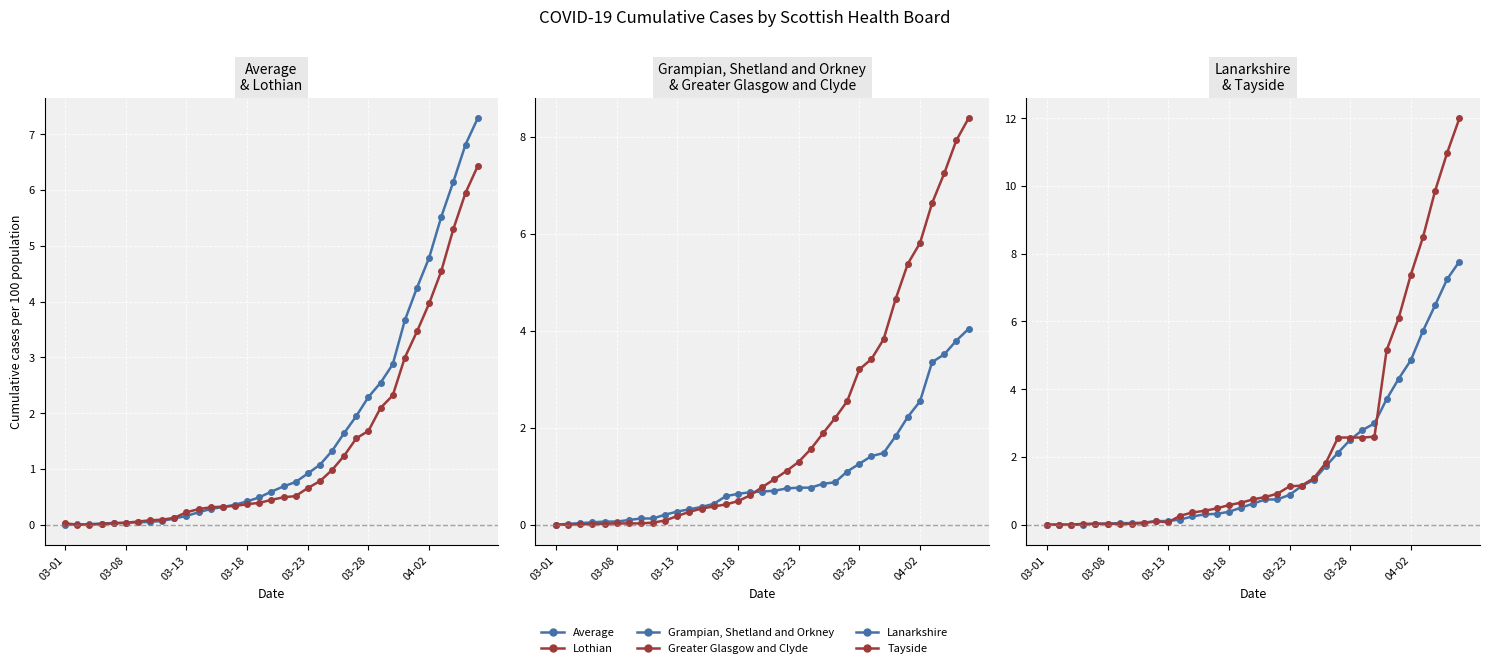

Is the value of Lanarkshire at 10 greater than the value of Greater Glasgow and Clyde at 26?

No